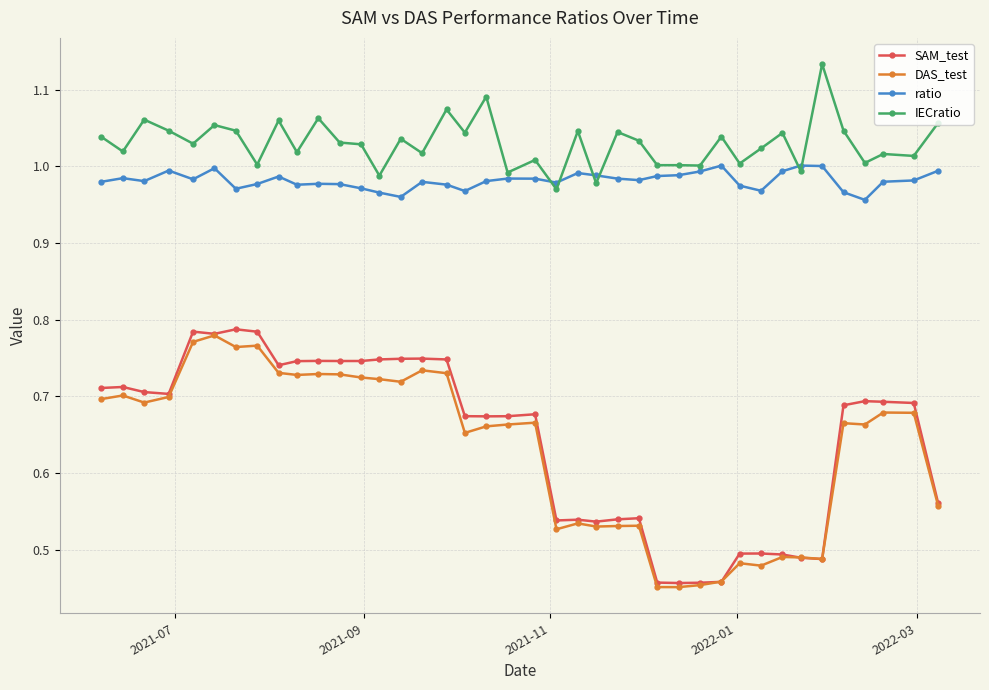

Does the chart have visible grid lines?

Yes